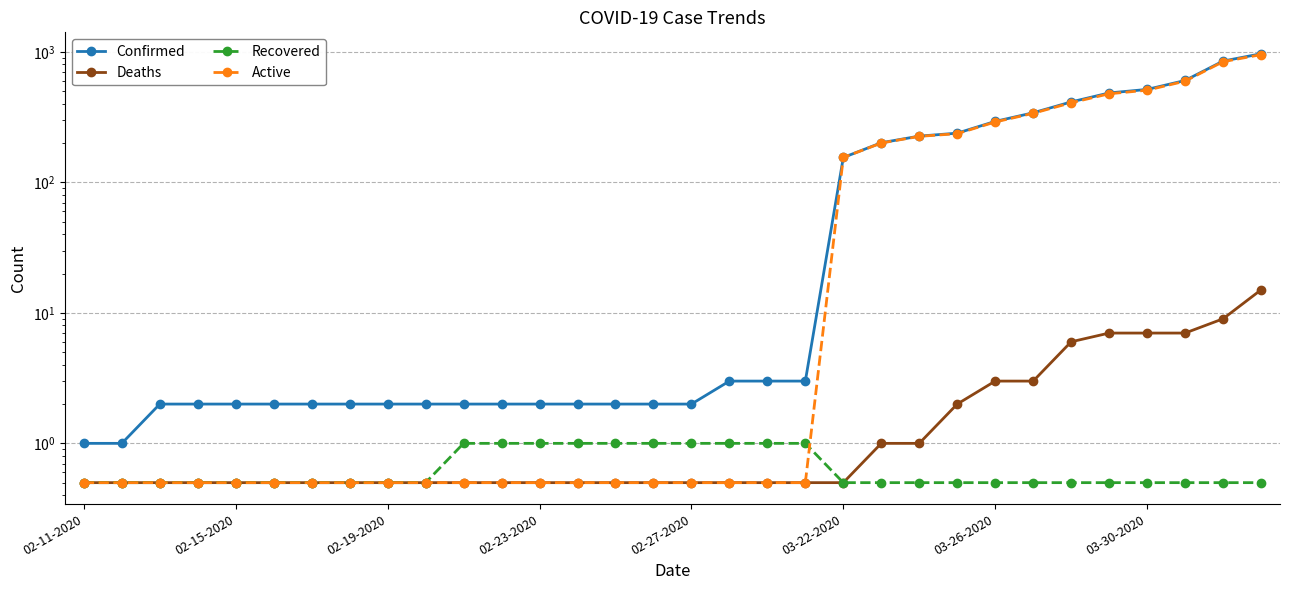

What is the sum of all Recovered values?

21.0